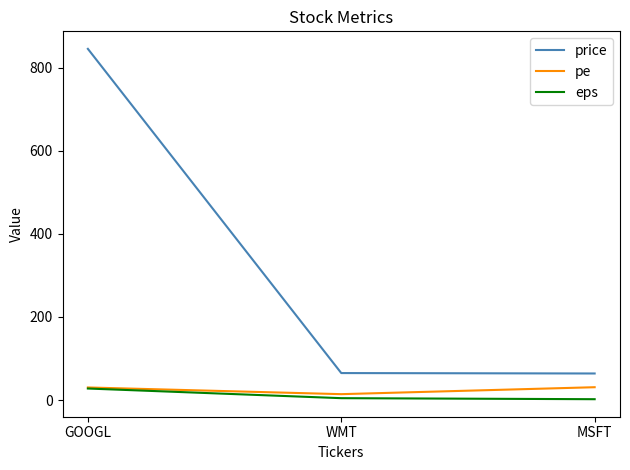

Which series has the largest total across all categories?

price